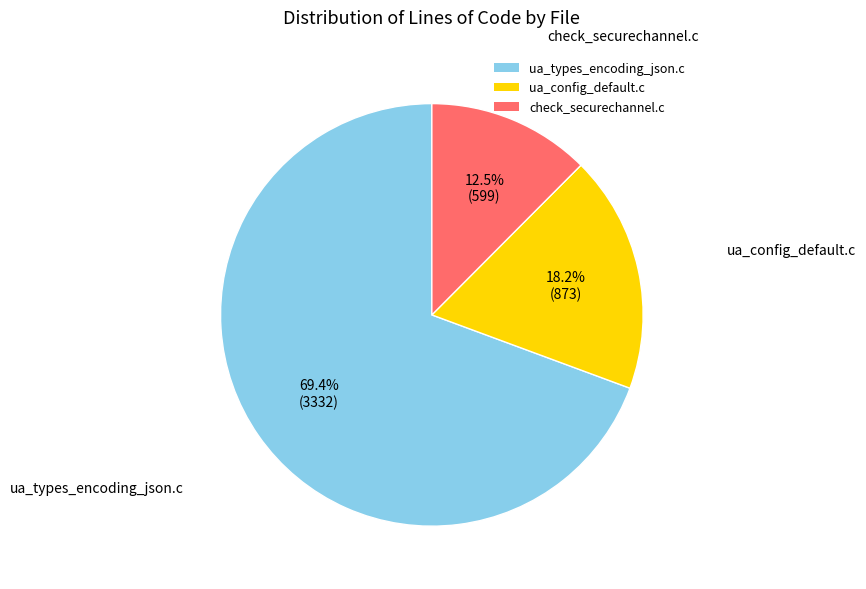

Count the number of slices in the pie.

3